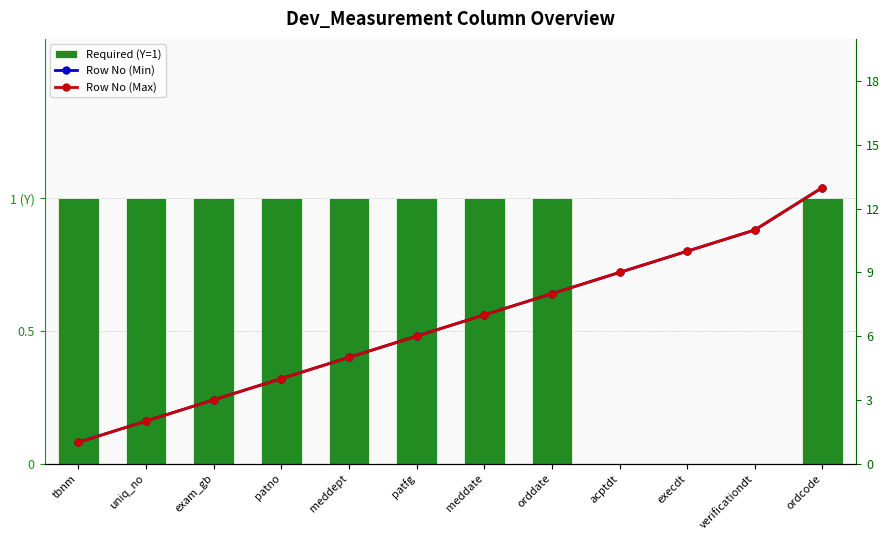

Reading left to right, list all the values displayed in this chart.

Required (Y=1): 1	1	1	1	1	1	1	1	0	0	0	1
Row No (Min): 1	2	3	4	5	6	7	8	9	10	11	13
Row No (Max): 1	2	3	4	5	6	7	8	9	10	11	13